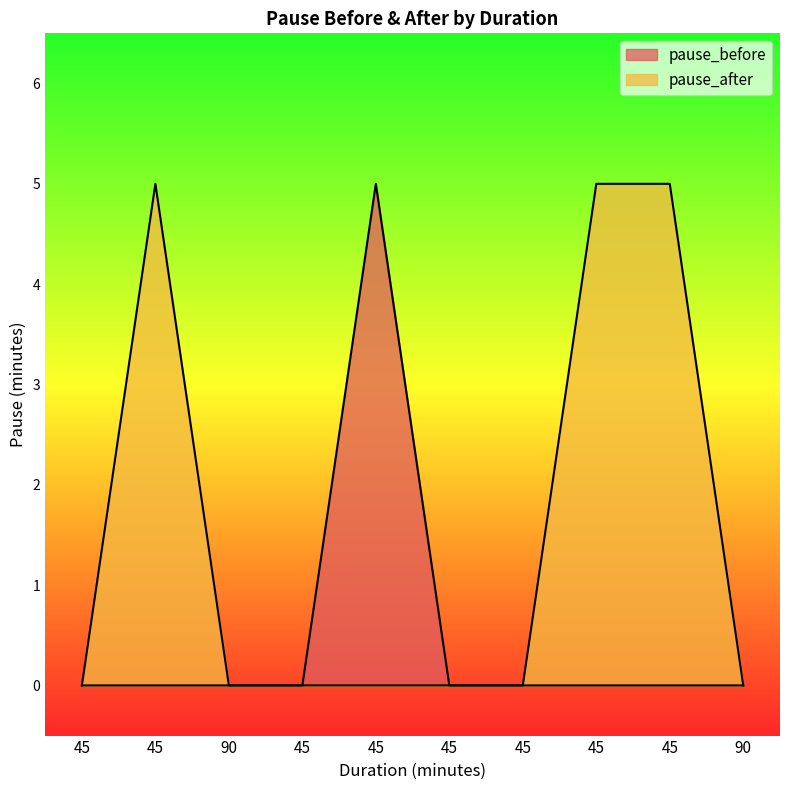

What is the label of the 7th point from the left?

45